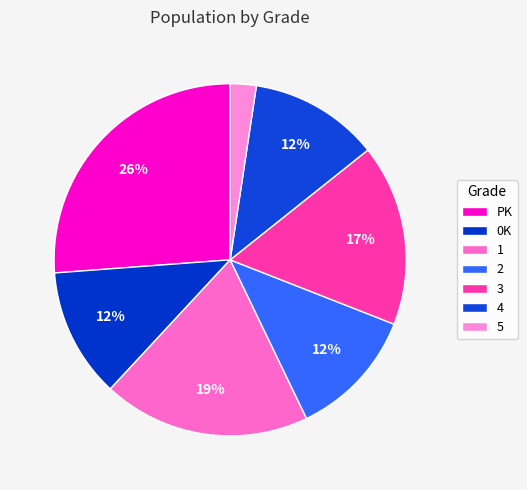

Is 0K the majority of the pie?

No